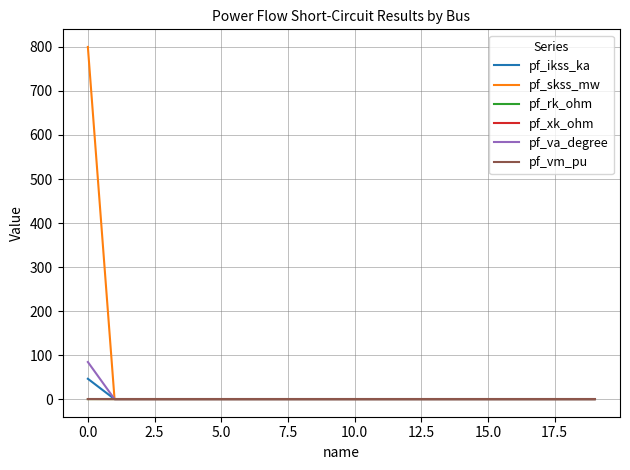

Count the number of categories in the chart.

20